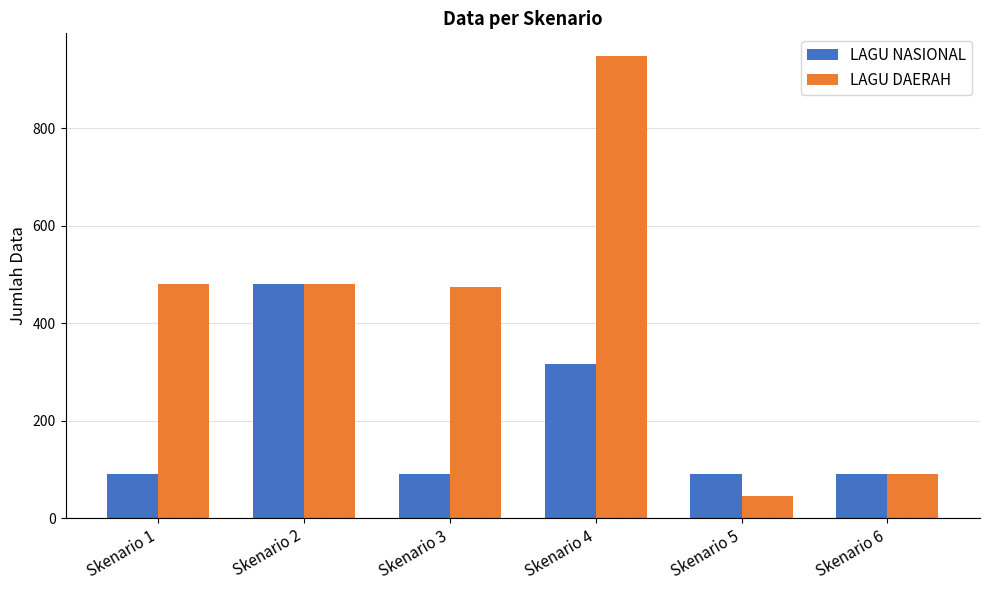

What is the sum of the LAGU NASIONAL values at Skenario 4 and Skenario 1?

406